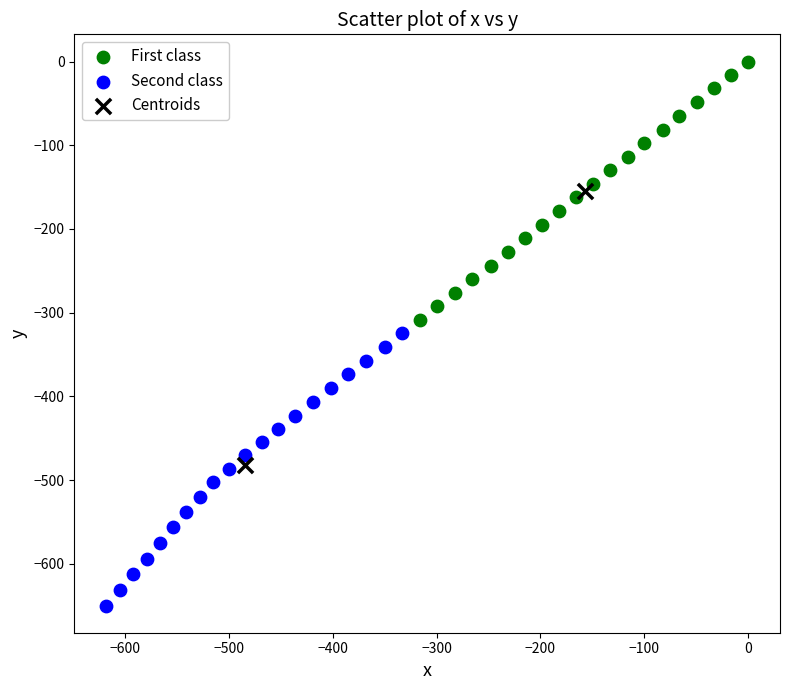

What are all the series names shown in the legend?

First class, Second class, Centroids